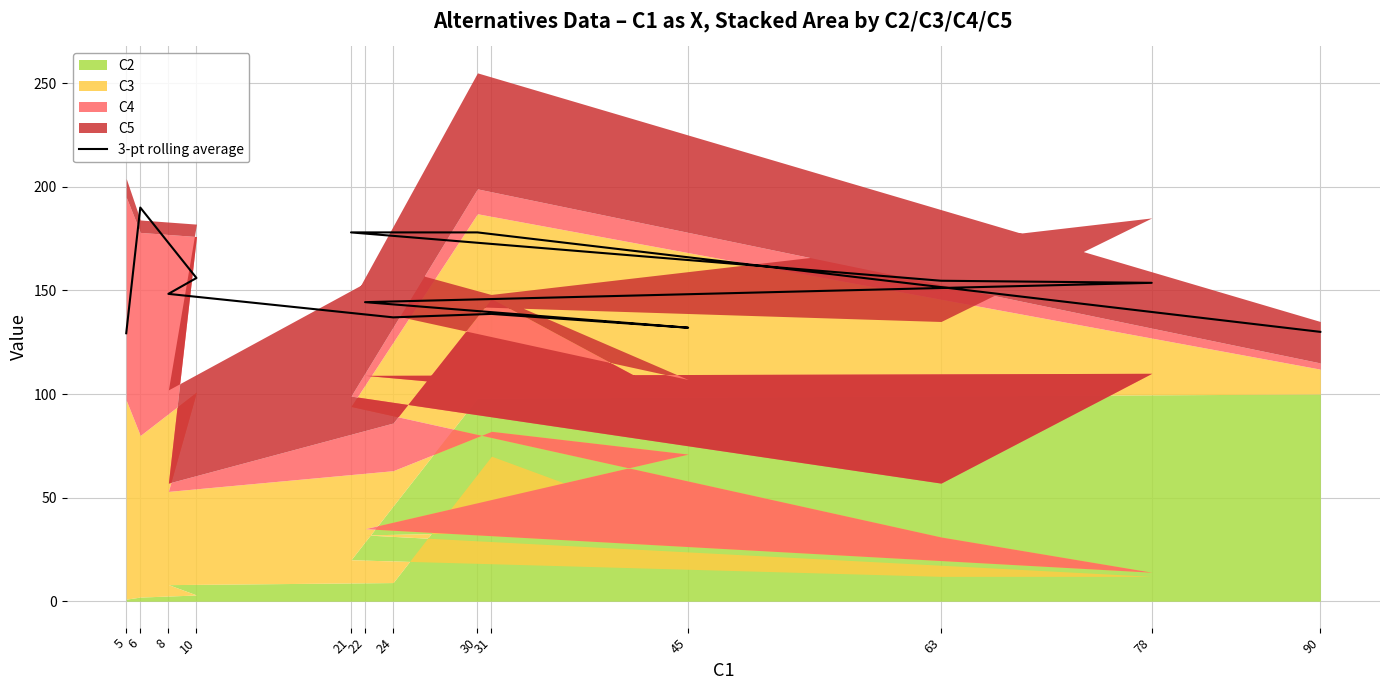

Rank the categories by value from highest to lowest.

6, 21, 30, 10, 63, 78, 8, 22, 31, 24, 45, 90, 5